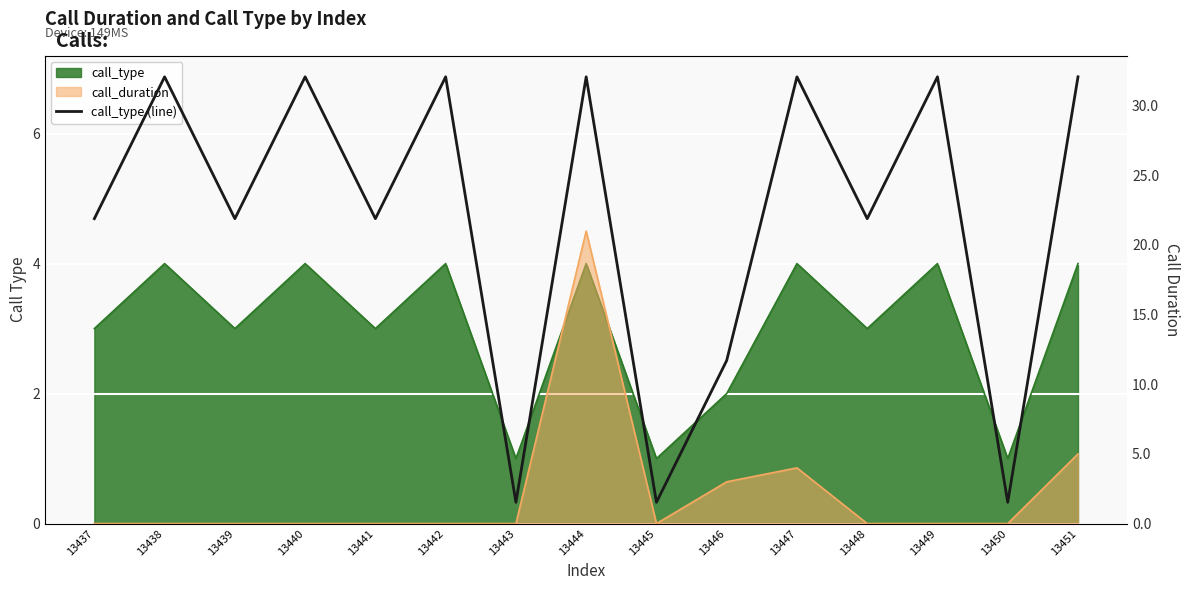

What is the approximate value at 13451?

4